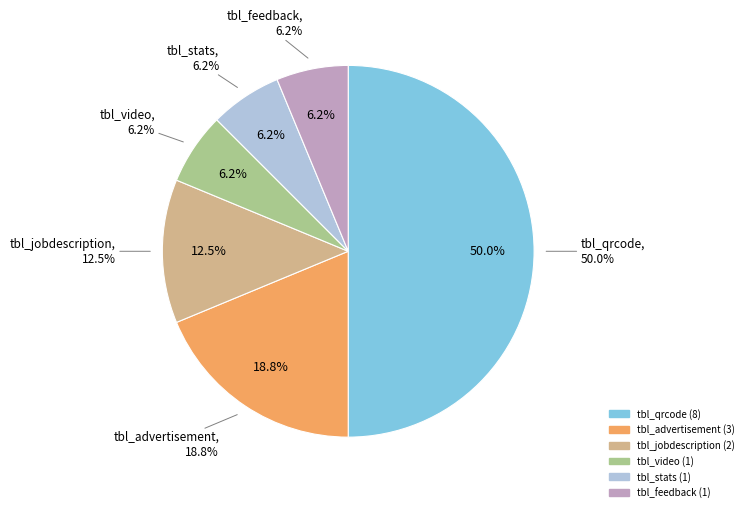

Is there any slice that represents more than half of the pie?

No